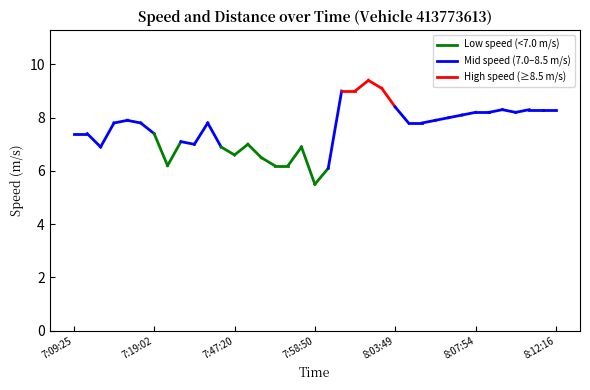

What is the label of the 32nd point from the left?

8:08:53